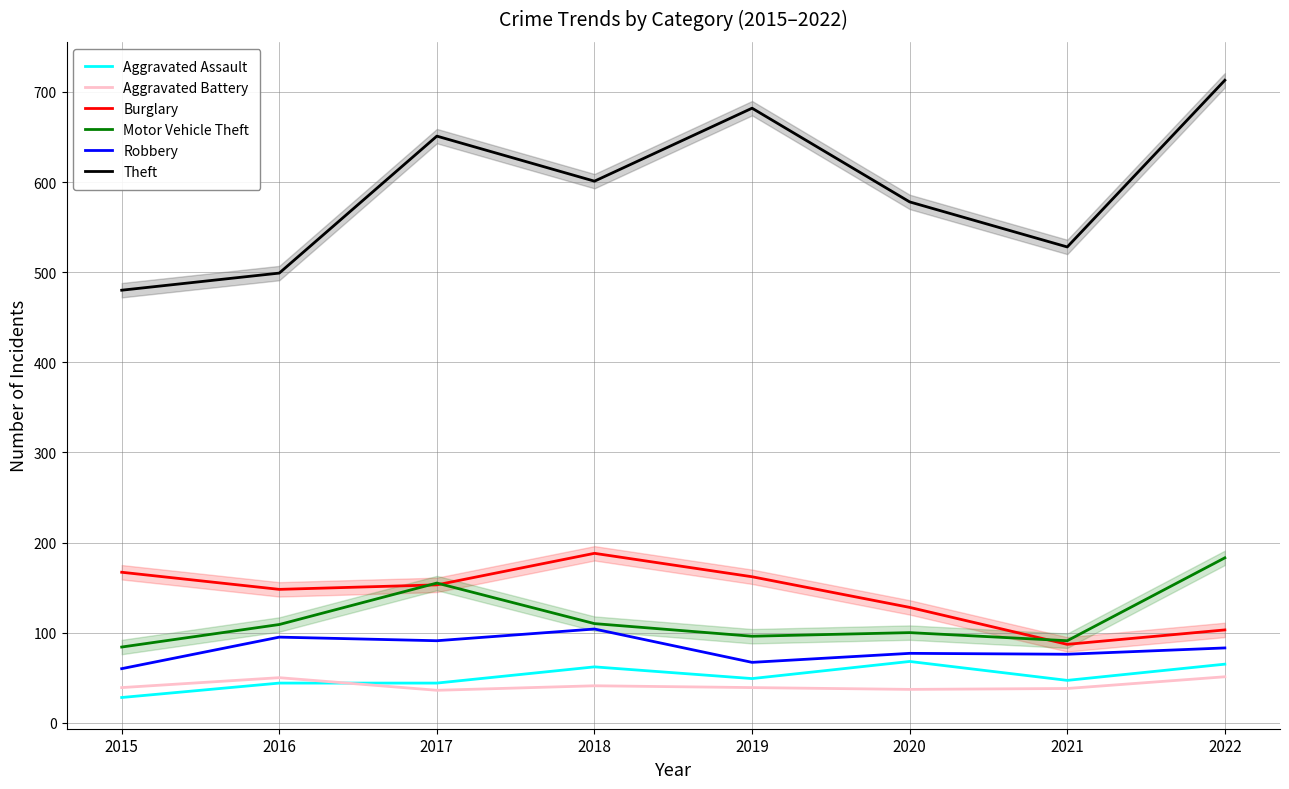

Does the chart have visible grid lines?

Yes